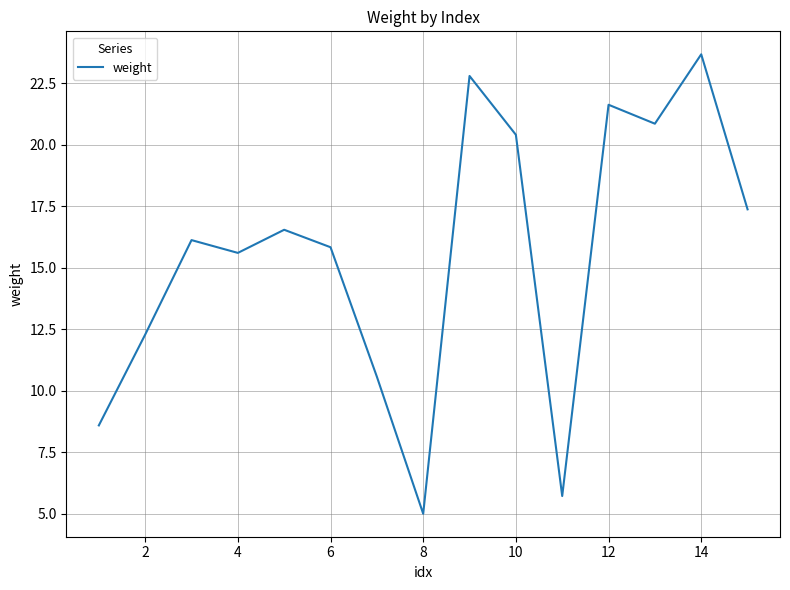

What is the minimum value shown in the chart?

5.0